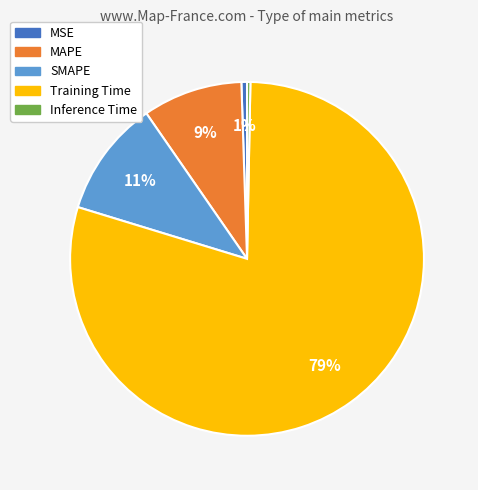

Count the number of slices in the pie.

5